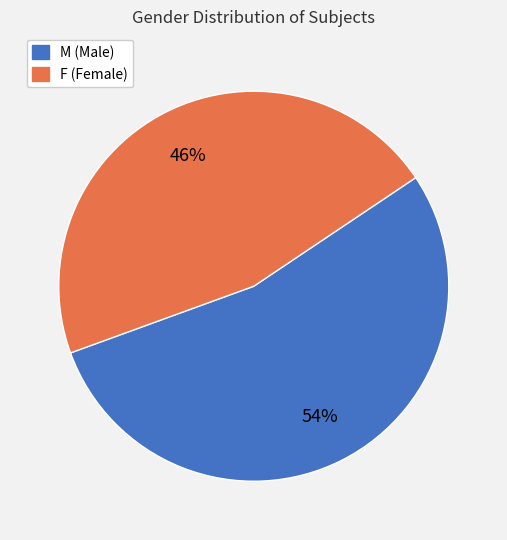

Between F and M, which is larger?

M